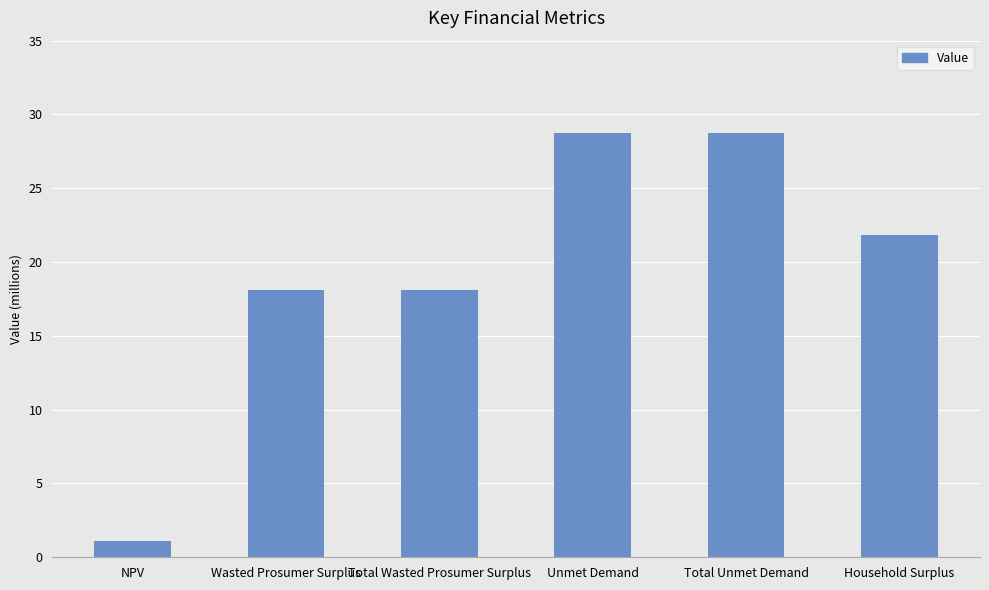

The value at NPV is 1917047.1. True or false?

False